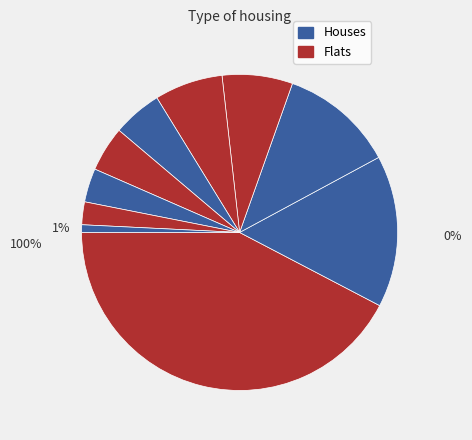

Count the number of slices in the pie.

10